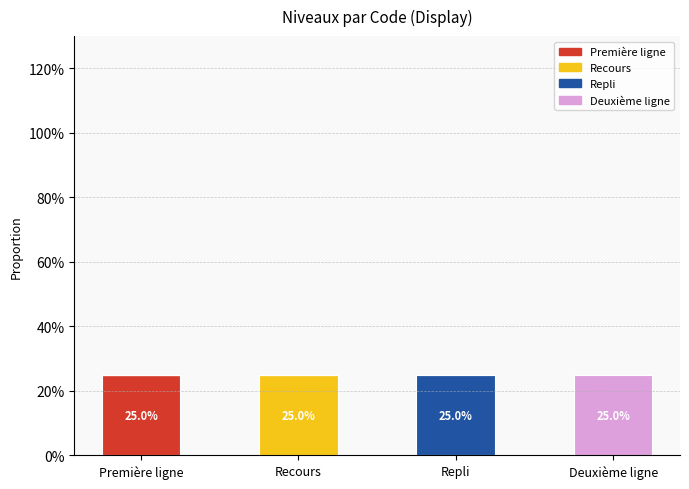

Rank the series by their maximum value, from lowest to highest.

Première ligne, Recours, Repli, Deuxième ligne